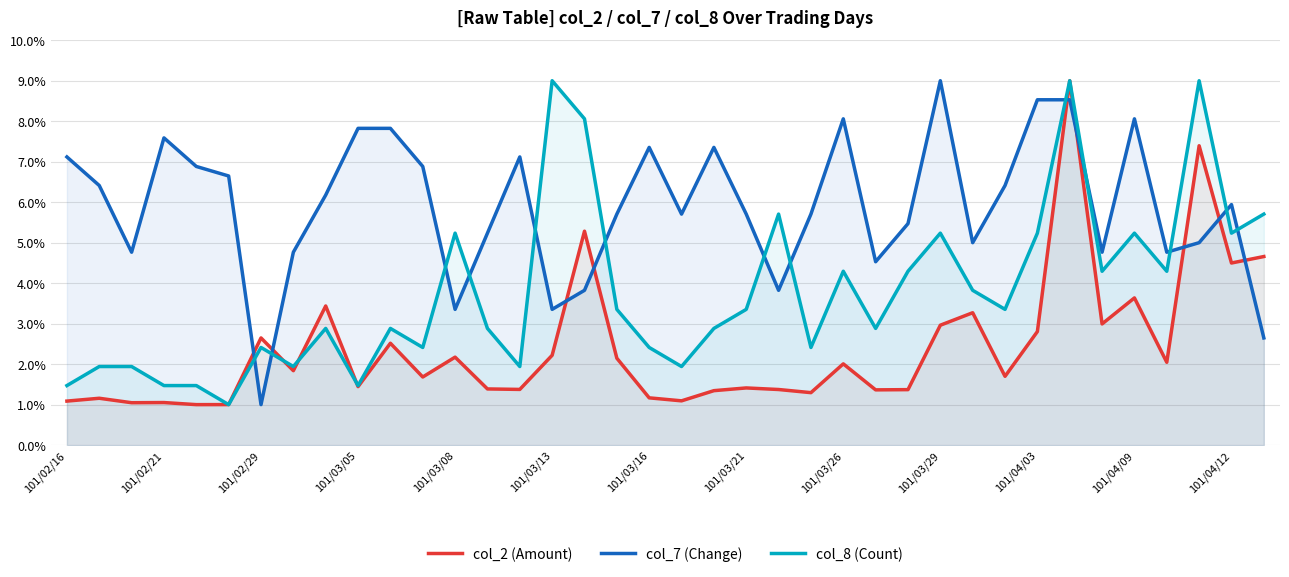

How many data points does each series have?

38